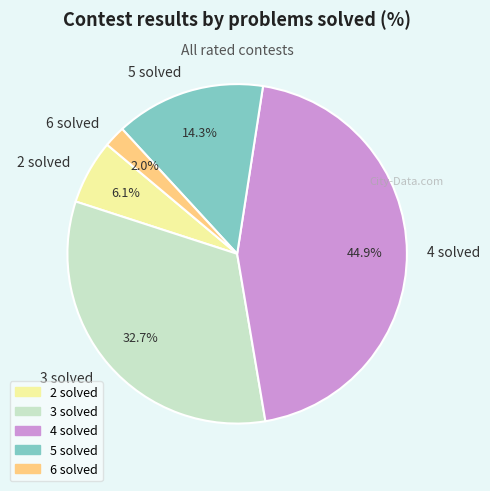

What is the total percentage of 2 solved and 3 solved?

38.8%